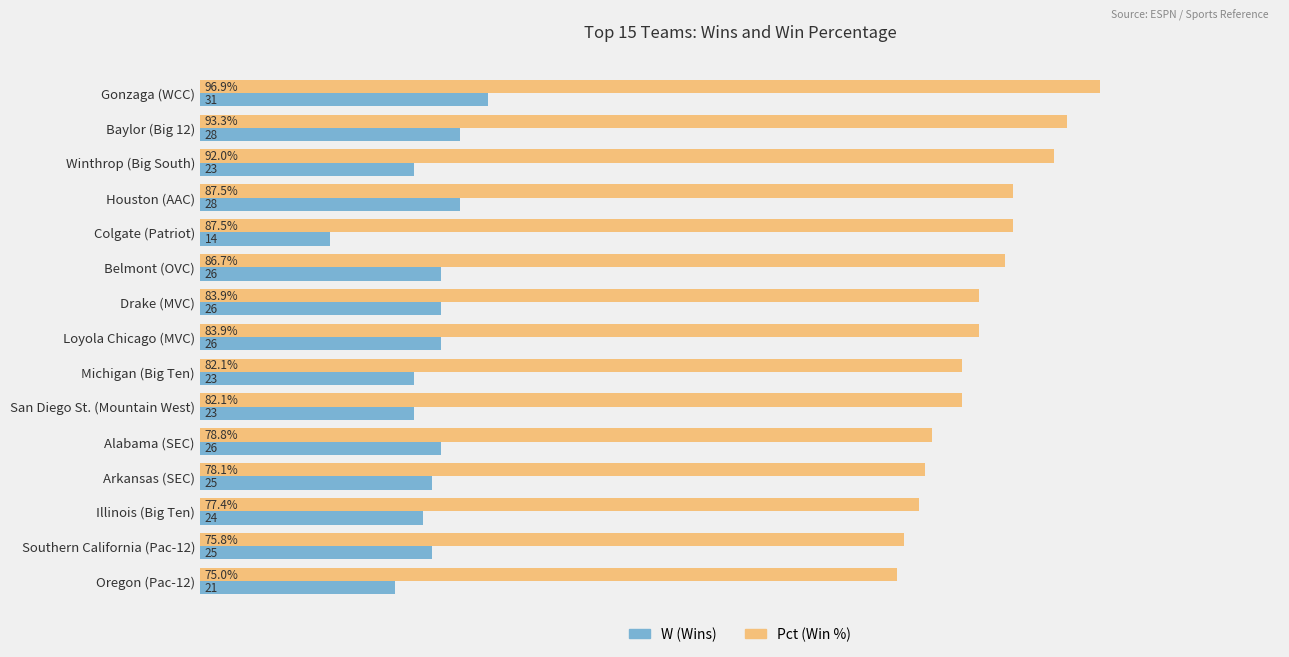

At which category is the sum across all series the highest?

Gonzaga (WCC)